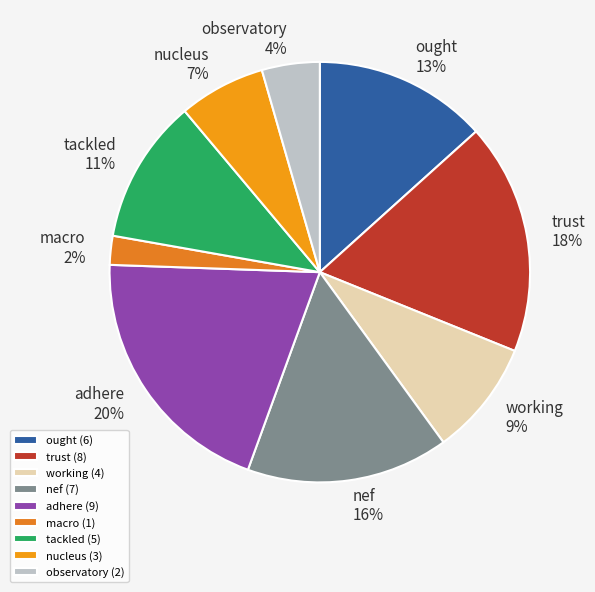

How many slices are in this pie chart?

9